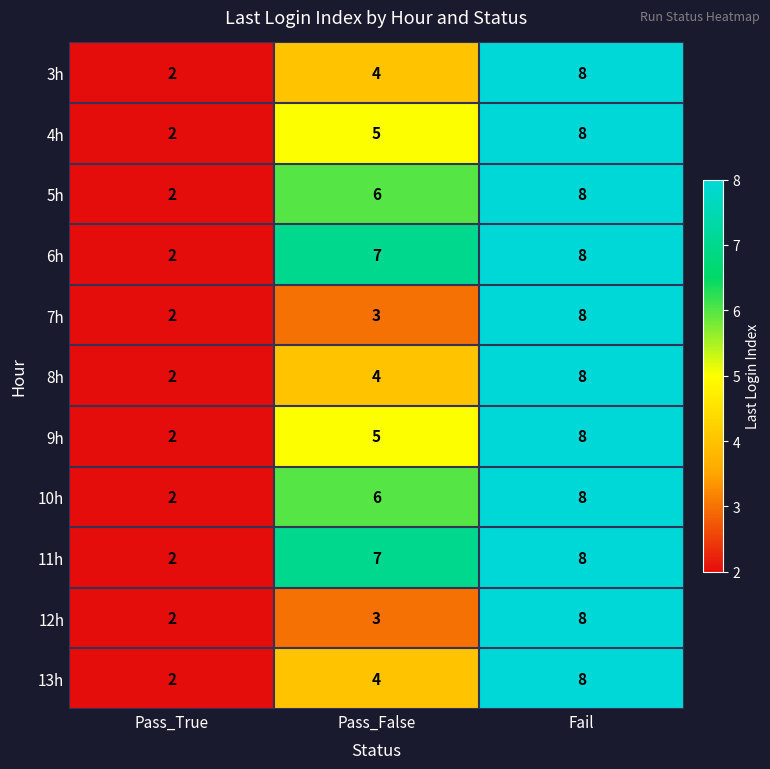

True or false: 12h has a value of 2 at Pass_True.

True